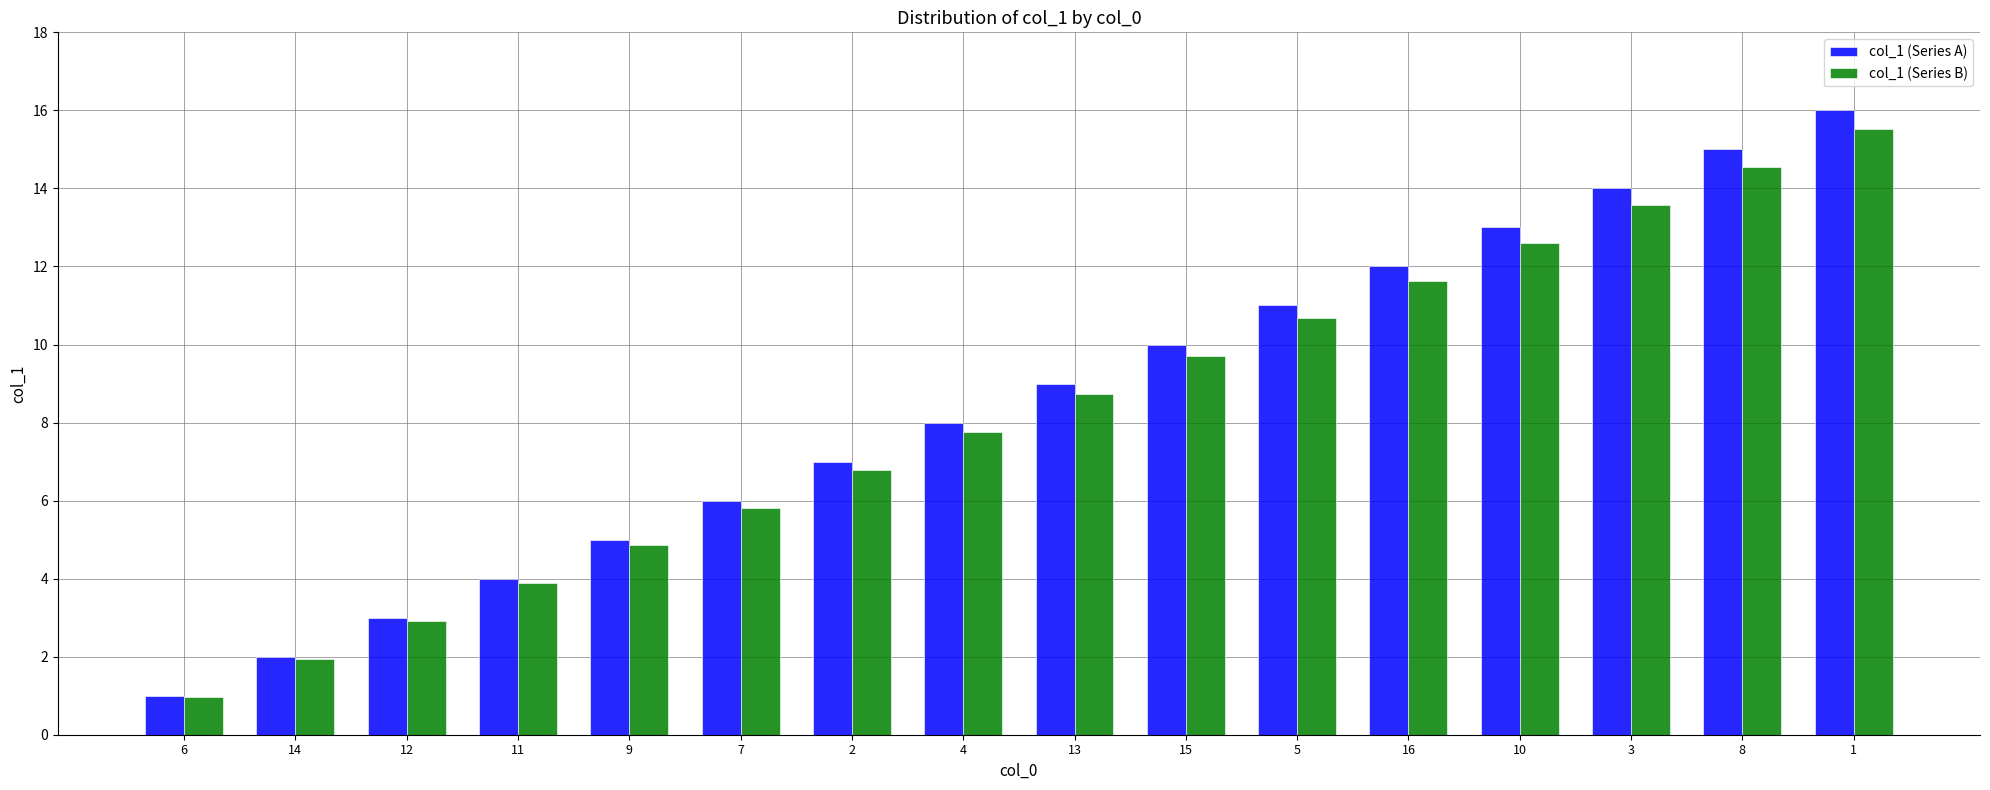

Is the value of col_1 (Series B) at 4 greater than the value of col_1 (Series A) at 15?

No